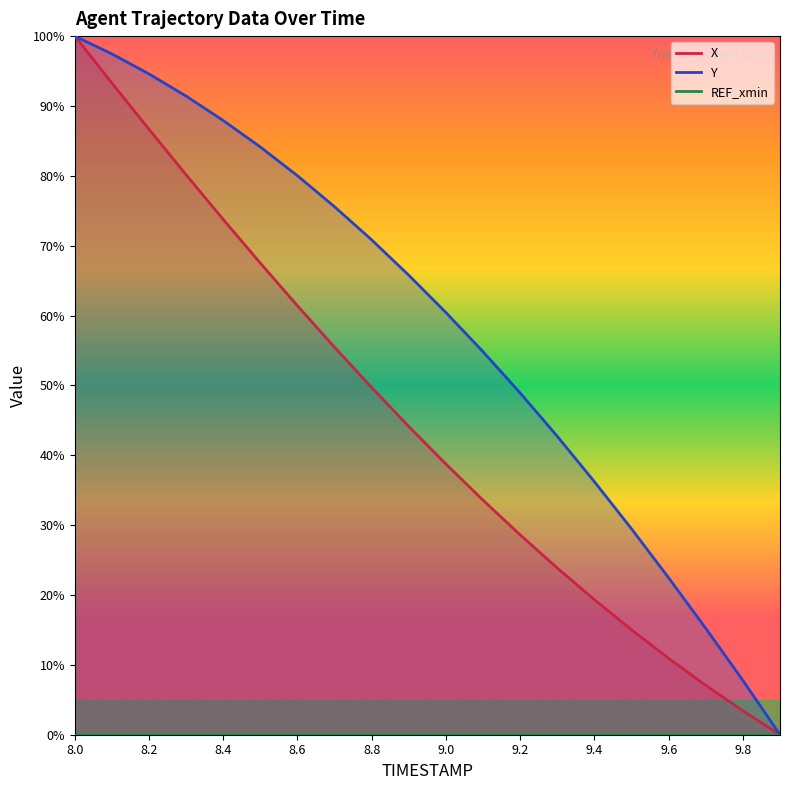

Count the number of categories in the chart.

20